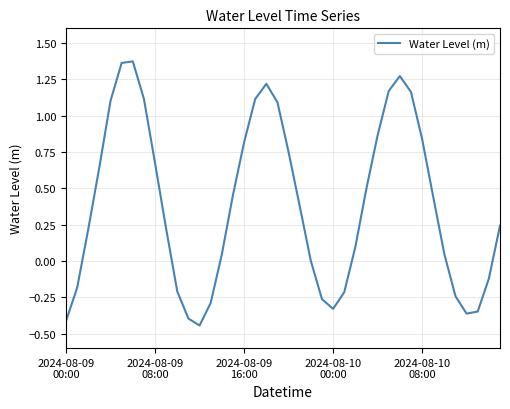

Is this an area chart (filled region under the line)?

No